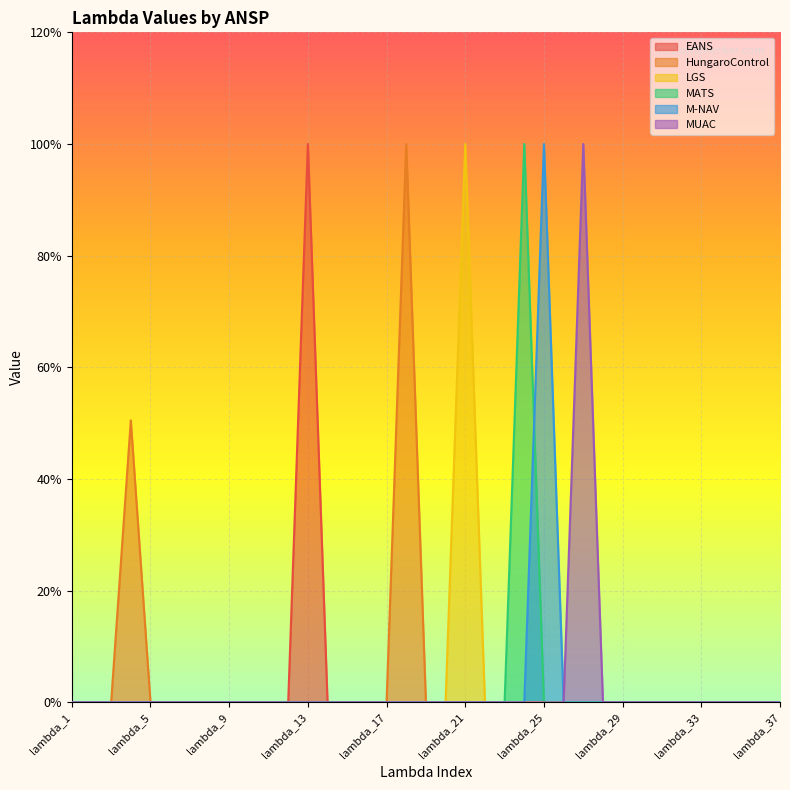

How many distinct data groups are displayed?

6